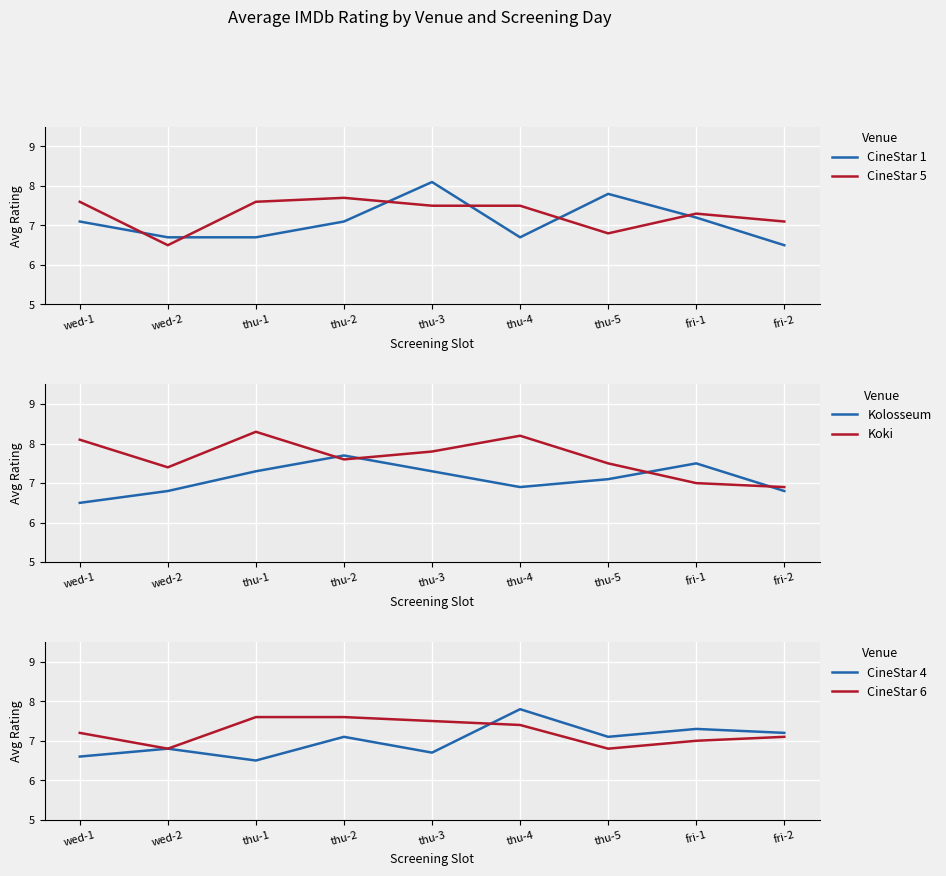

At which label does Kolosseum first exceed 7?

thu-1